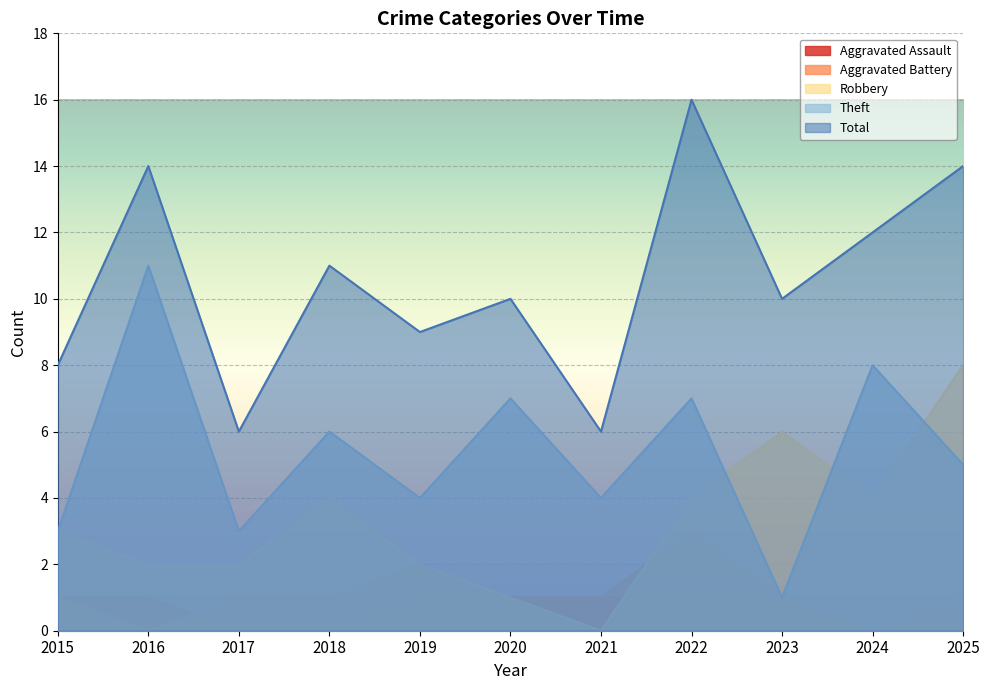

Is it true that Aggravated Battery equals 2 at 2016?

False